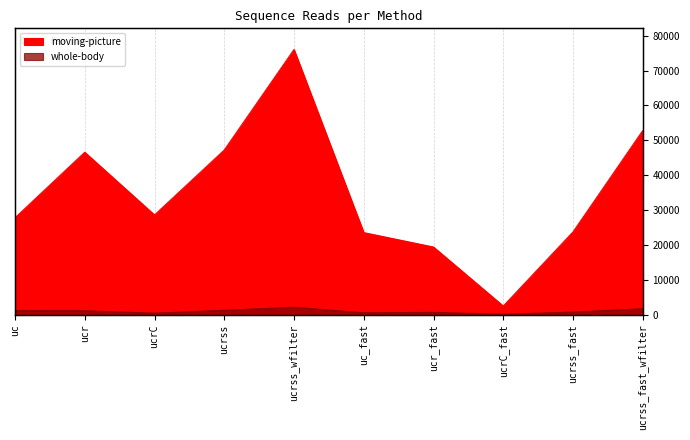

True or false: moving-picture and whole-body intersect in this chart.

False